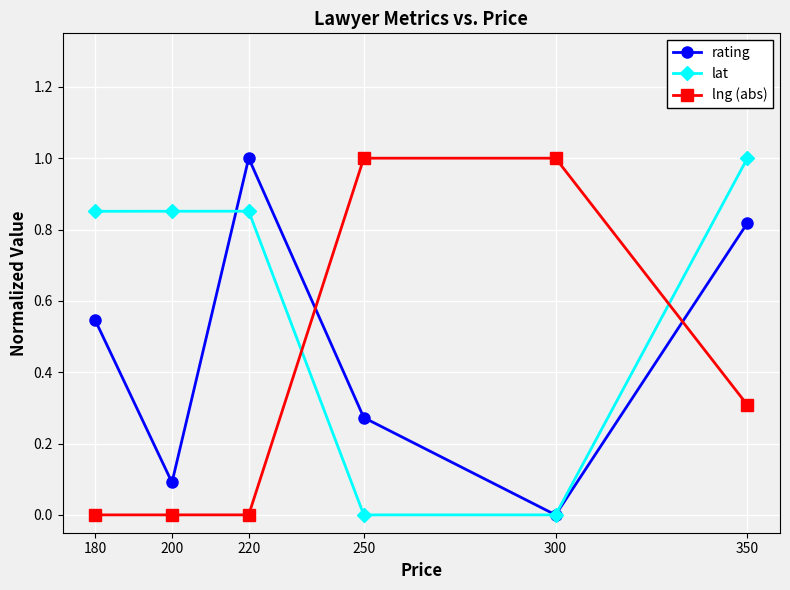

At how many categories does at least one series exceed 0?

6